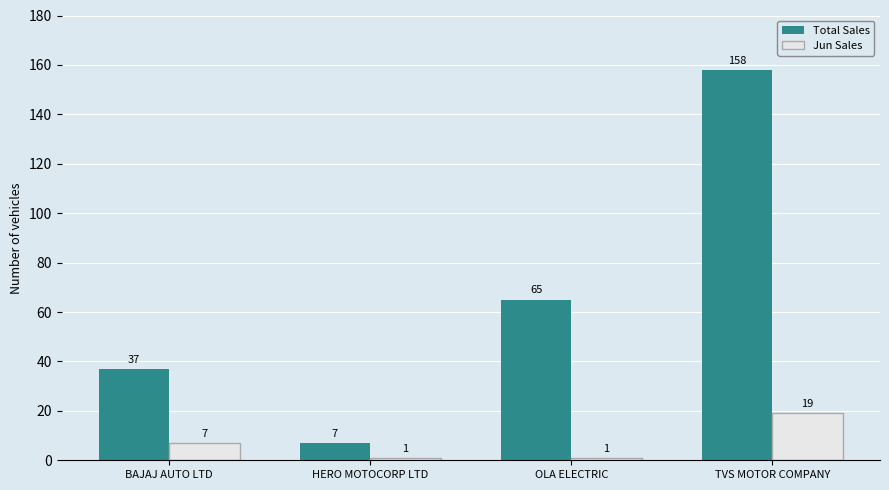

Which series has the largest total across all categories?

Total Sales